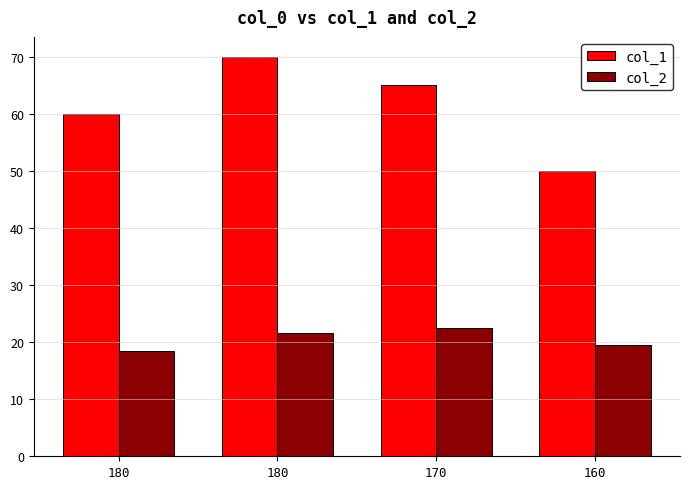

At how many categories does at least one series exceed 30?

4